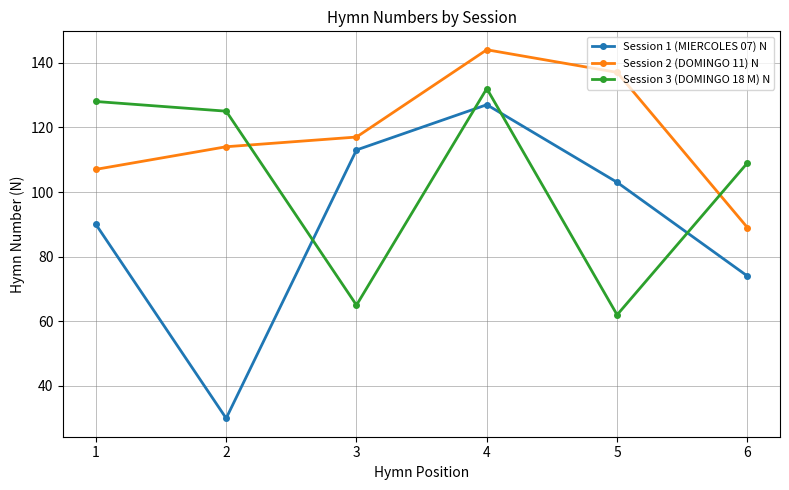

How many interior local valleys does the Session 3 (DOMINGO 18 M) N series have?

2